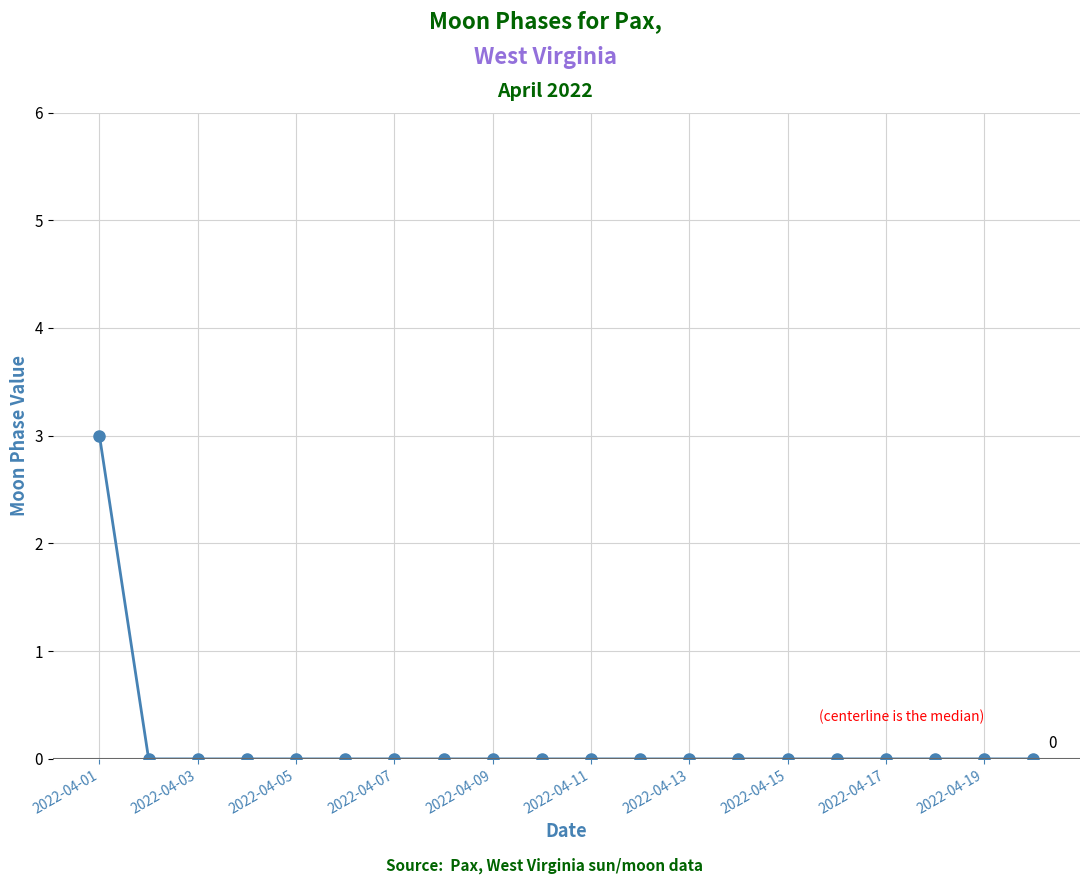

Does the chart have visible grid lines?

Yes